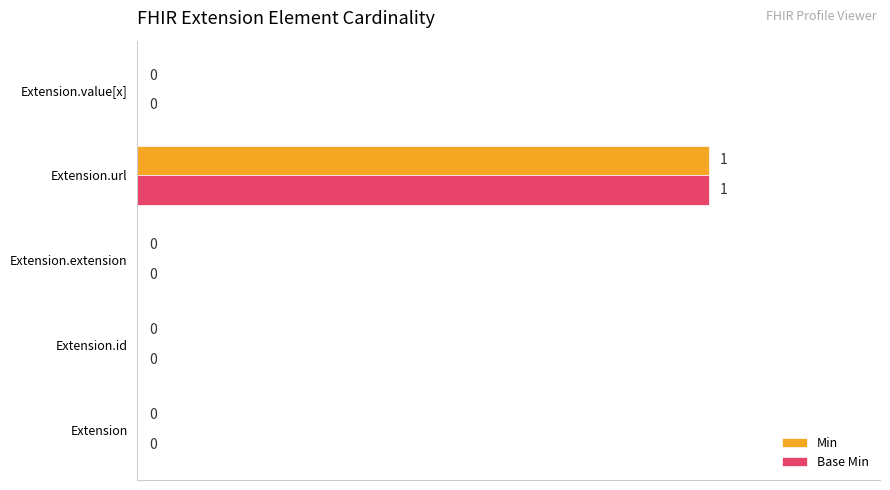

How many Base Min values are between 0 and 1?

5